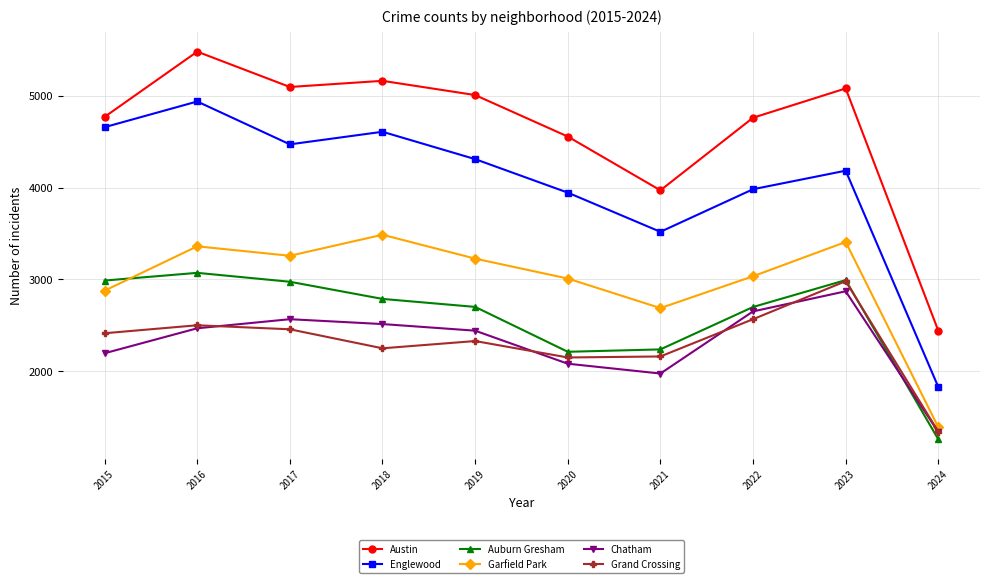

True or false: Garfield Park and Chatham intersect in this chart.

False